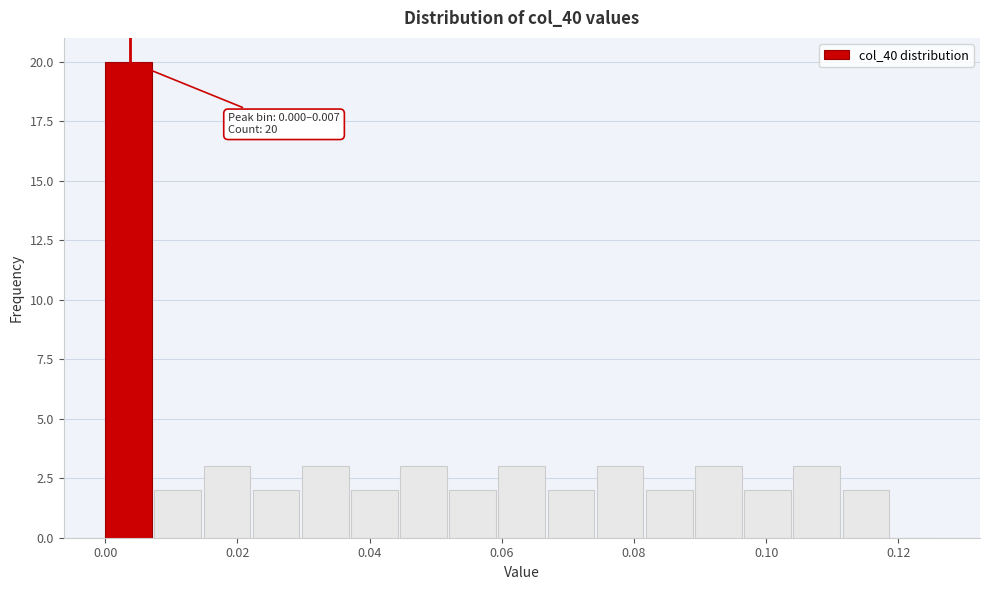

Read against the x-axis, roughly where is the centre of the tallest bar?

0.004